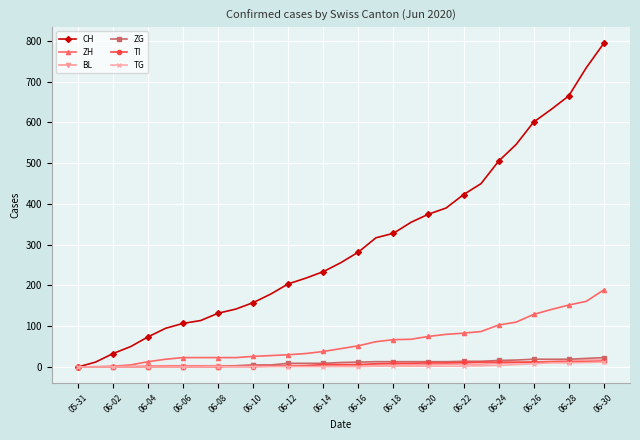

What is the sum of all ZG values?

291